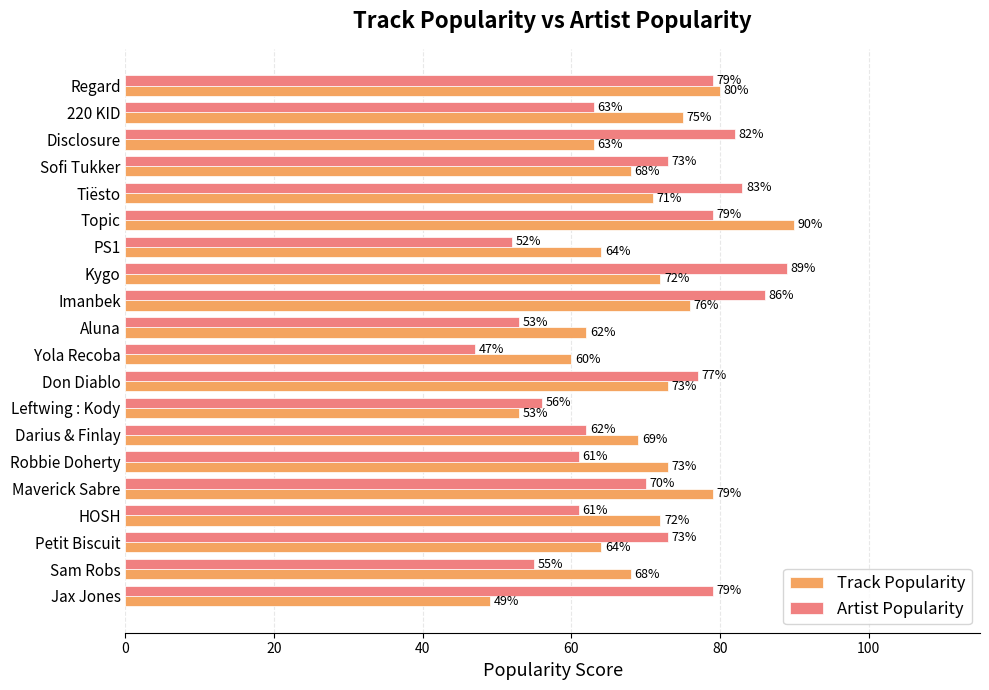

At which label does Track Popularity reach its peak?

Topic